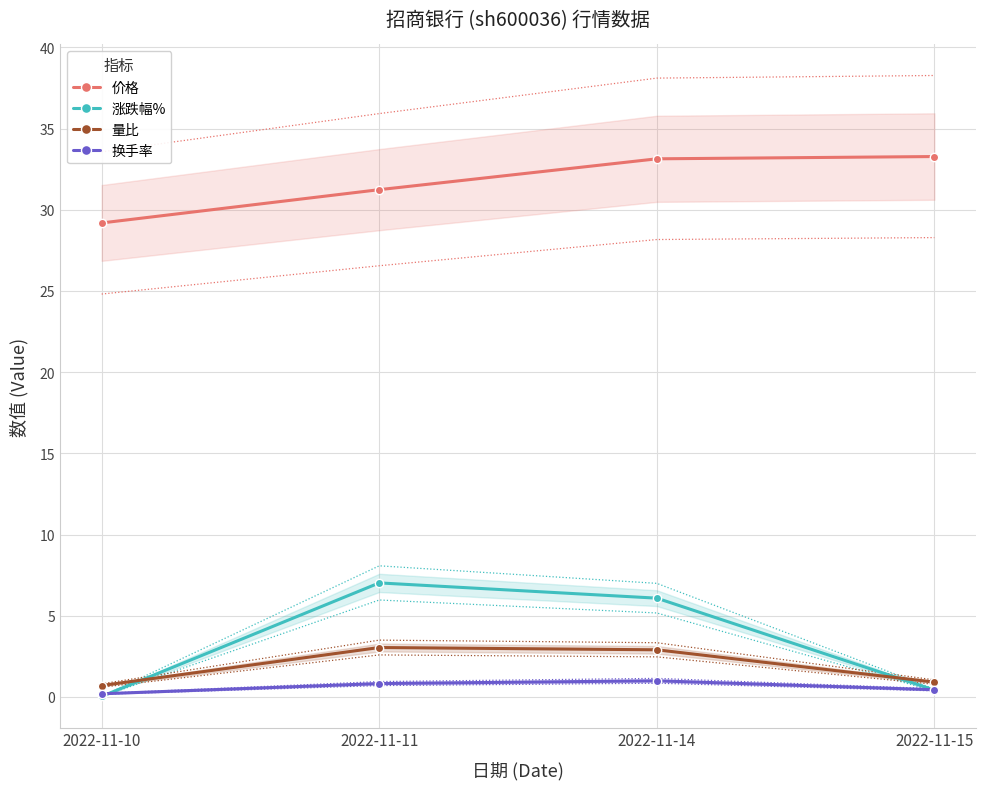

What is the total value across all series at 2022-11-15?

35.1